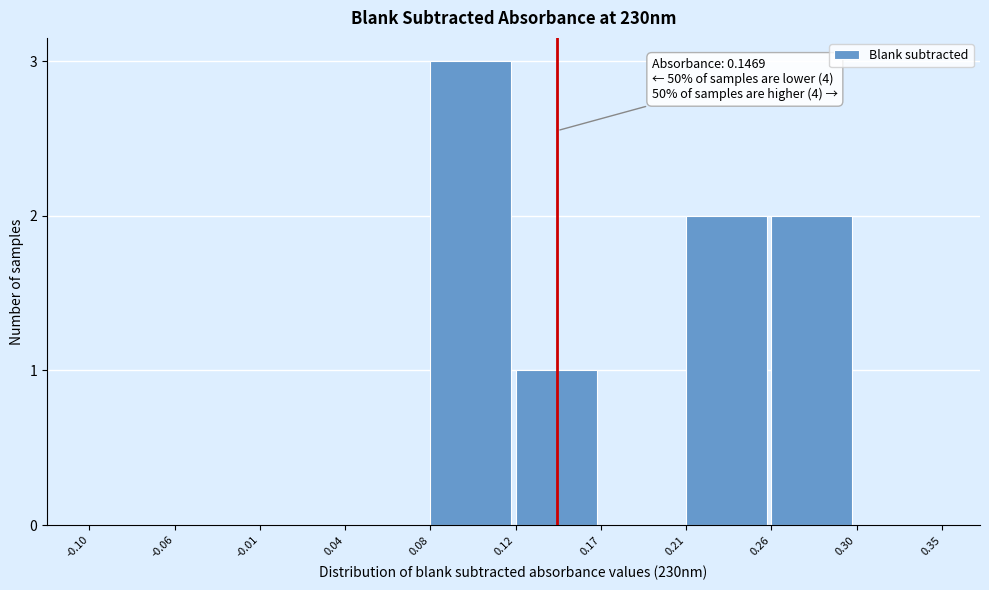

Reading left to right, transcribe all the data shown in this chart.

-0.10=0	-0.06=0	-0.01=0	0.04=0	0.08=3	0.12=1	0.17=0	0.21=2	0.26=2	0.30=0